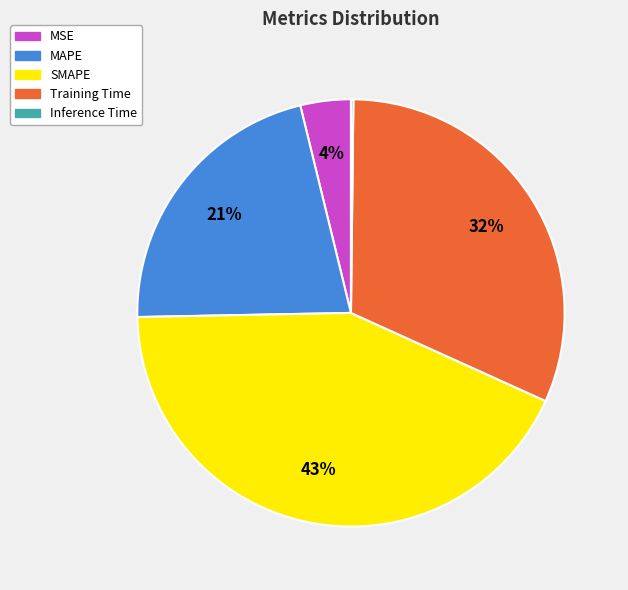

What percentage is the Training Time slice, to the nearest percent?

32%